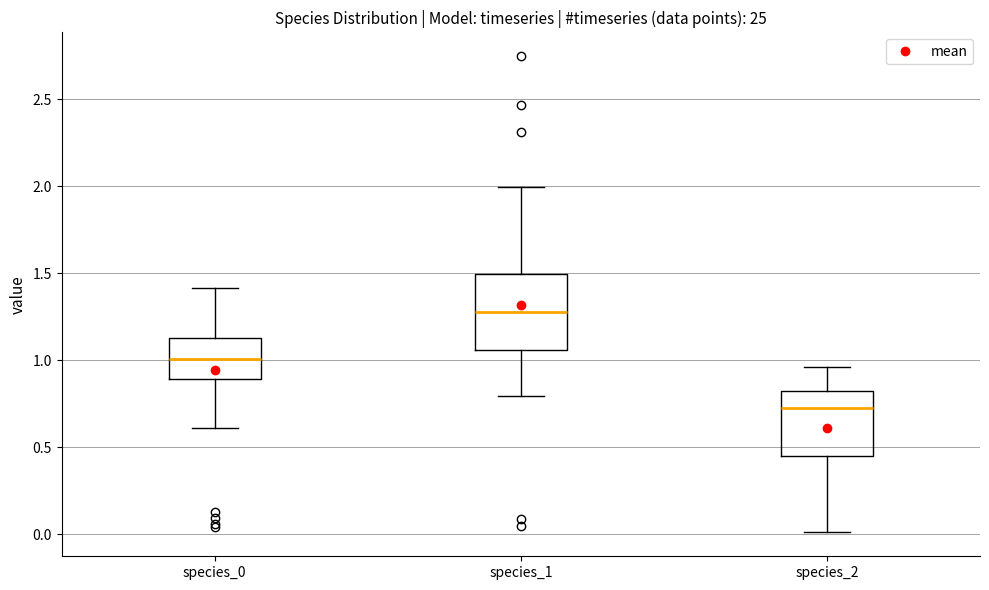

Comparing the boxes themselves (not the whiskers), which one is the tallest?

species_1